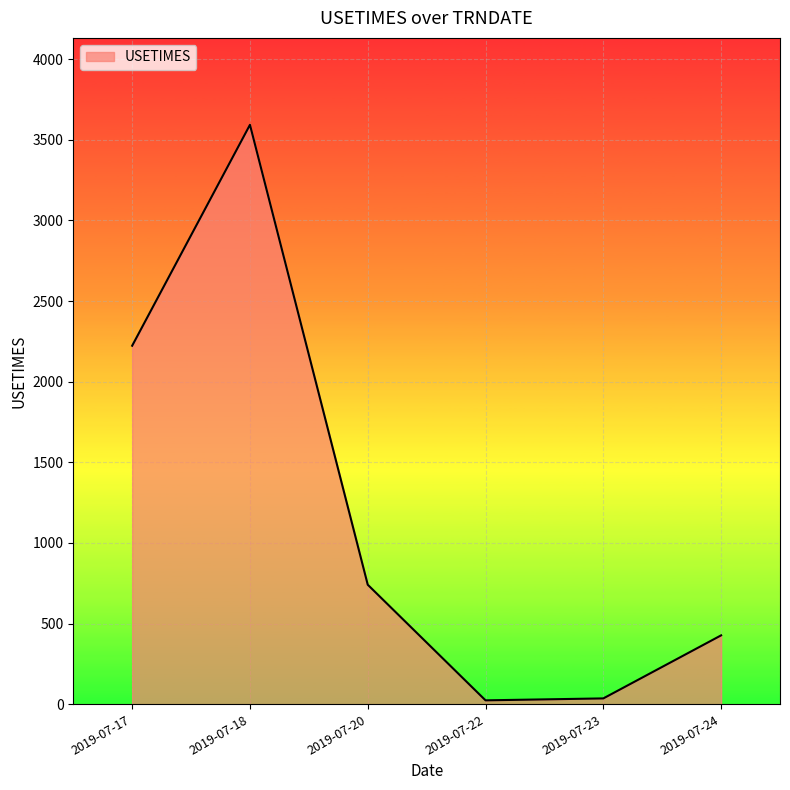

What is the difference between the maximum and second lowest values?

3557